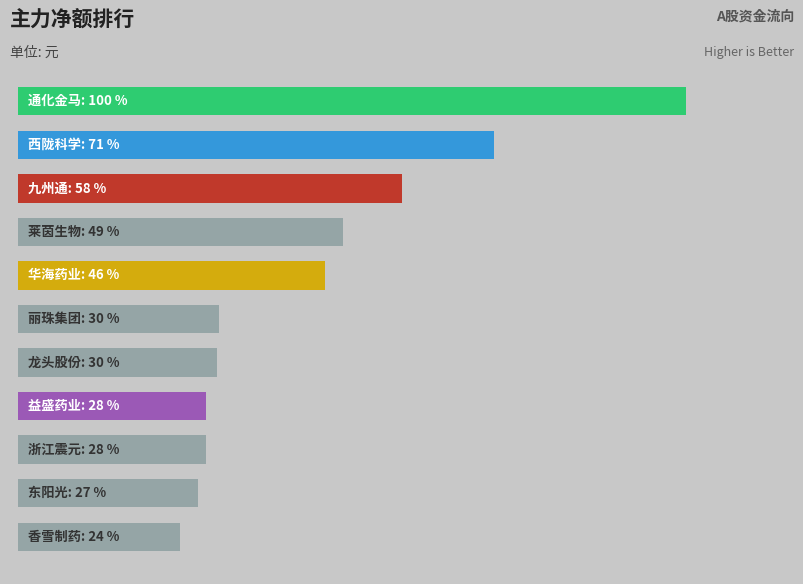

Rank the categories by value from lowest to highest.

香雪制药, 东阳光, 浙江震元, 益盛药业, 龙头股份, 丽珠集团, 华海药业, 莱茵生物, 九州通, 西陇科学, 通化金马